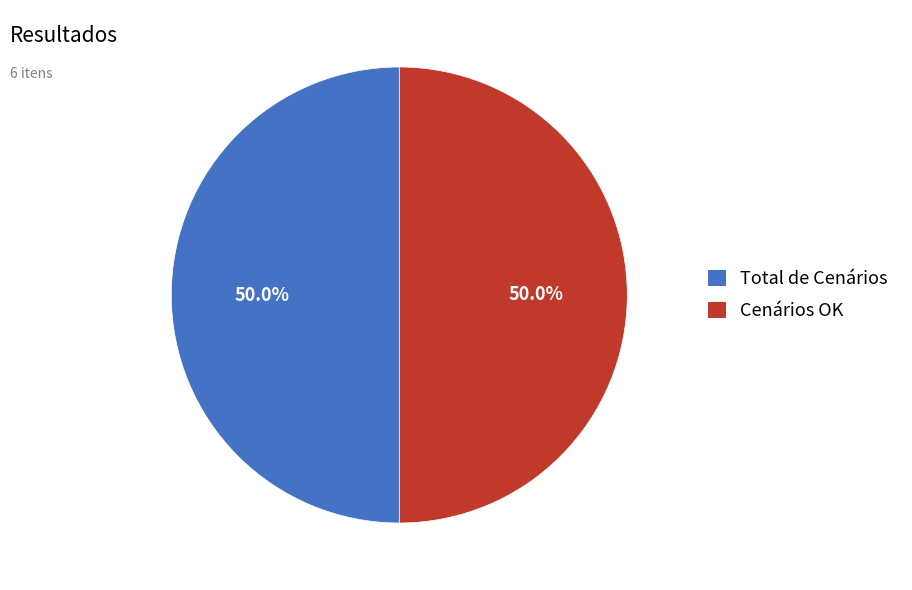

How many slices are in this pie chart?

2